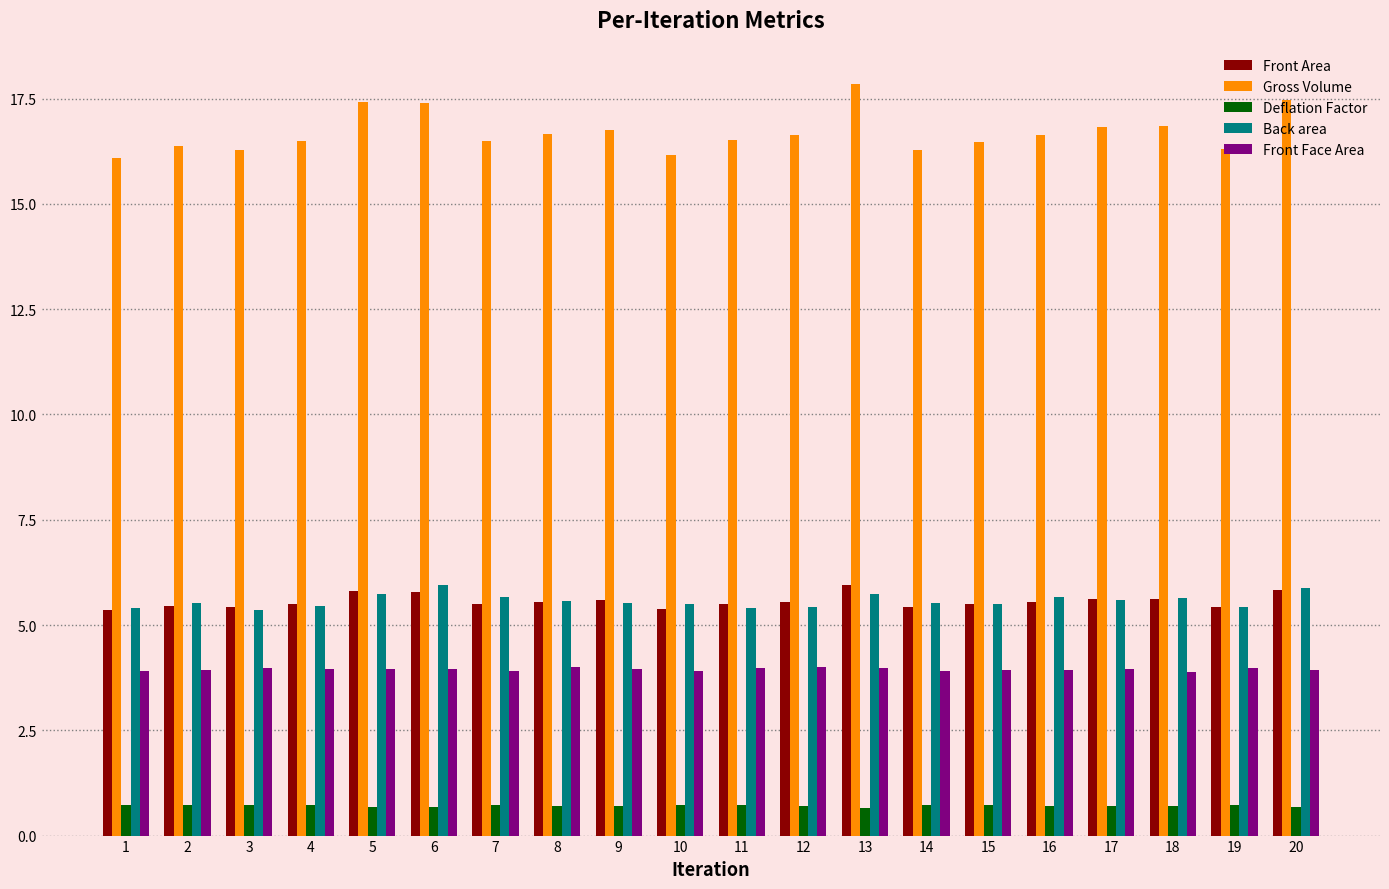

What is the sum of all Front Face Area values?

79.0